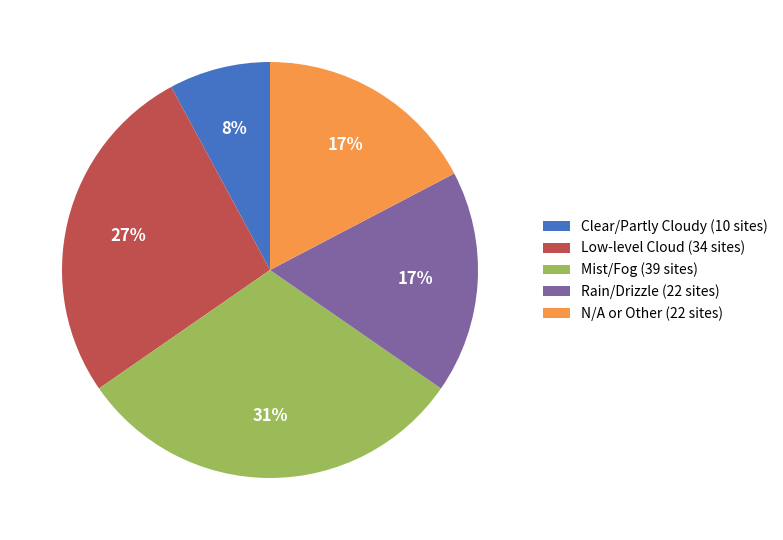

Combined, do Mist/Fog (39 sites) and Low-level Cloud (34 sites) account for over 50%?

Yes